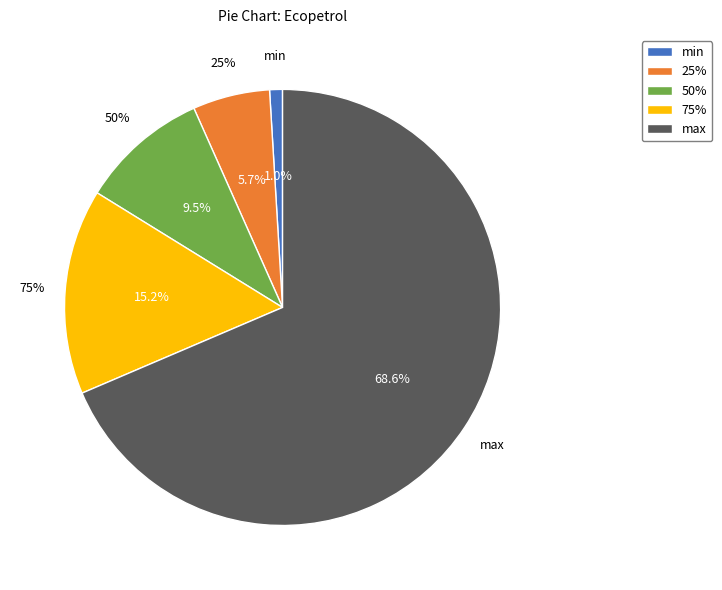

What is the smallest slice in the pie chart?

min